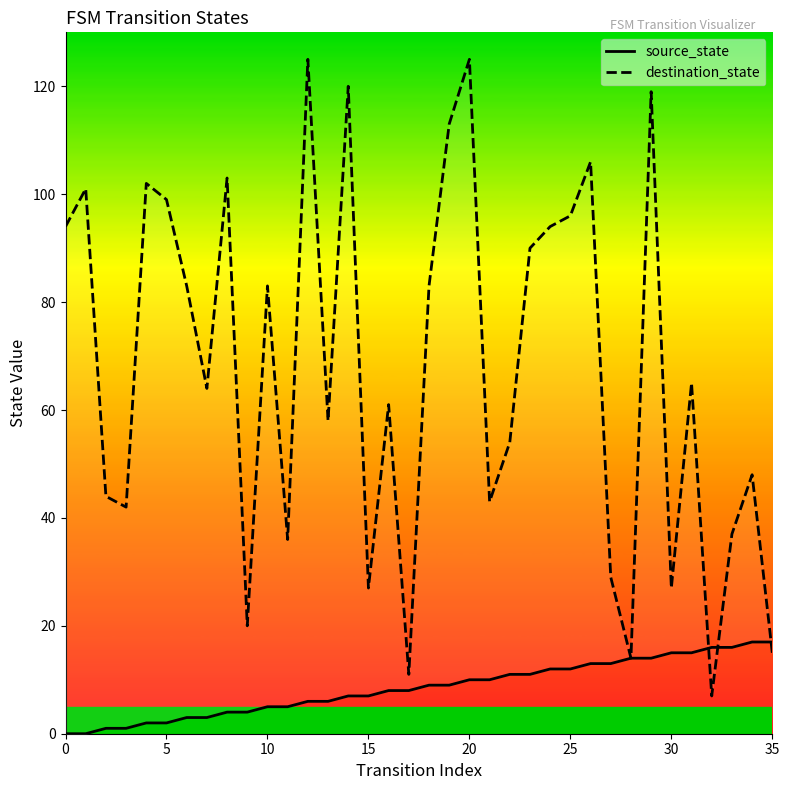

Is it true that destination_state equals 65 at 31?

True